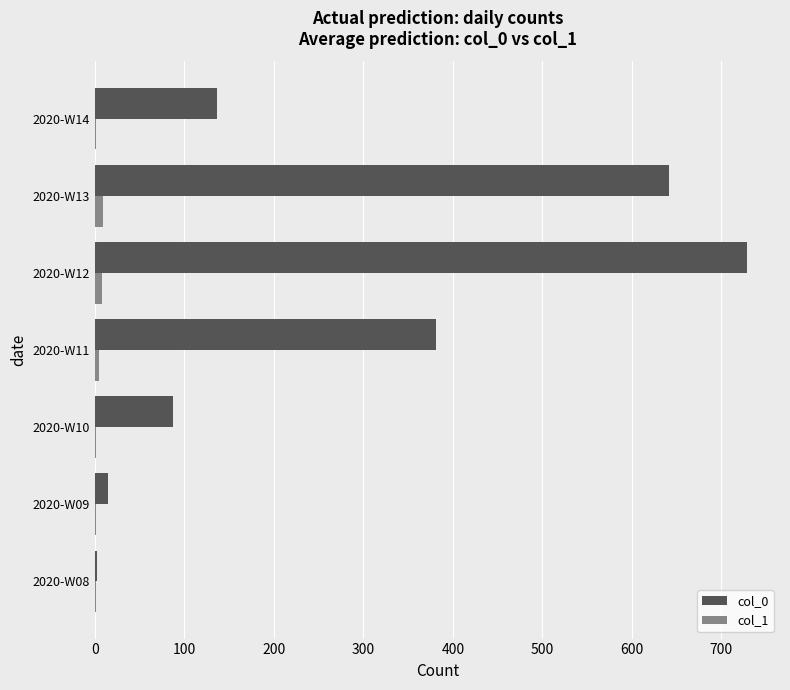

What is the sum of all col_1 values?

26